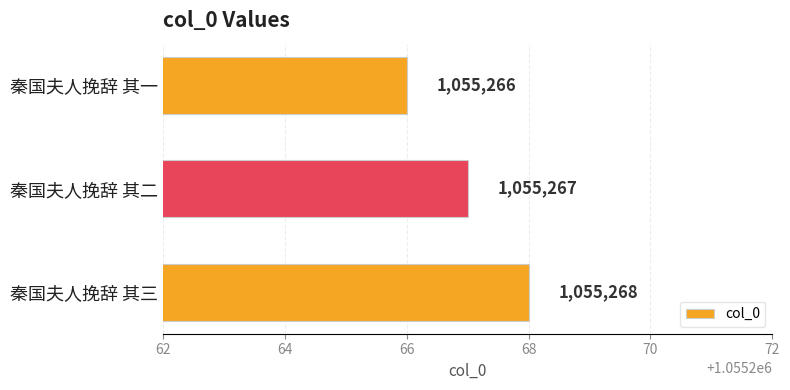

Is it true that the value at 秦国夫人挽辞 其二 is 1055267?

True